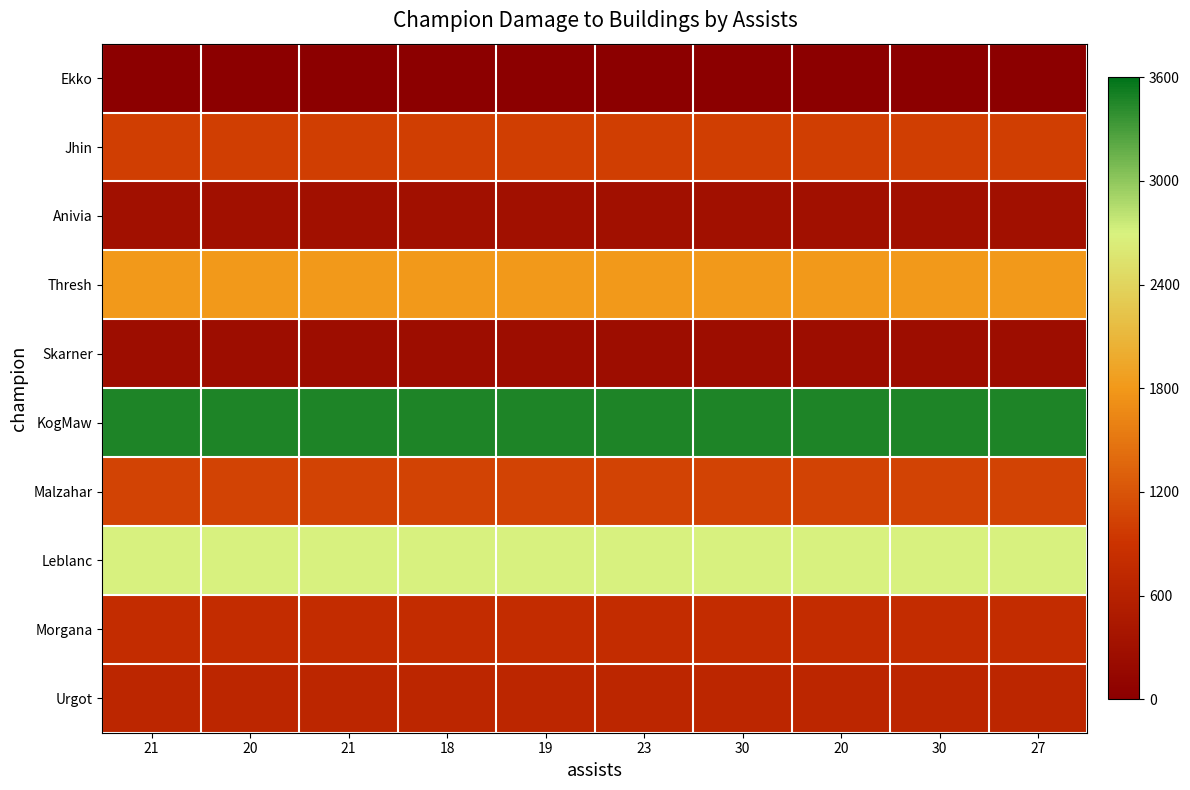

Which category has the highest value across all series?

21